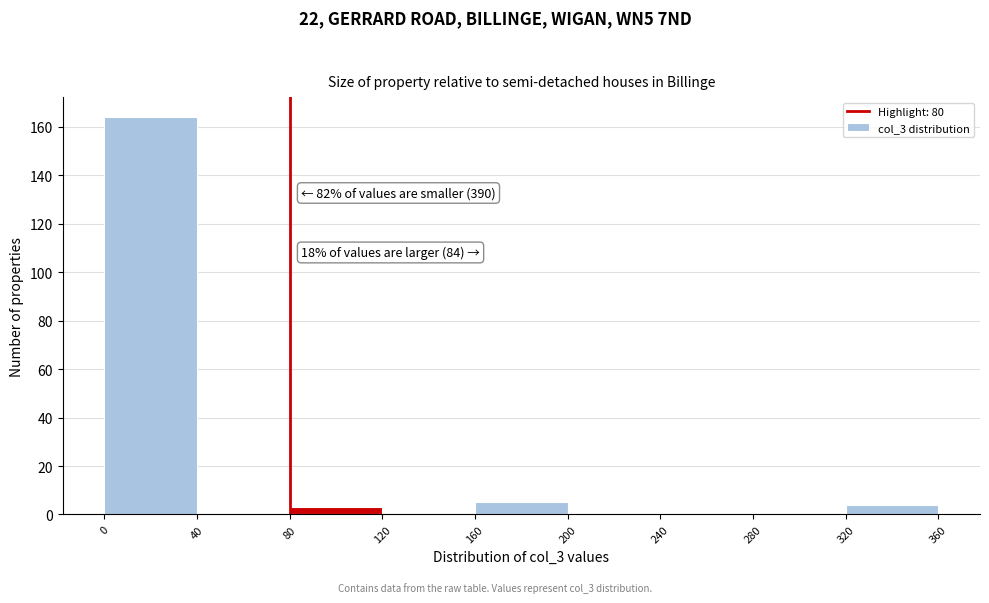

Which range on the x-axis has the tallest bar?

0 to 40